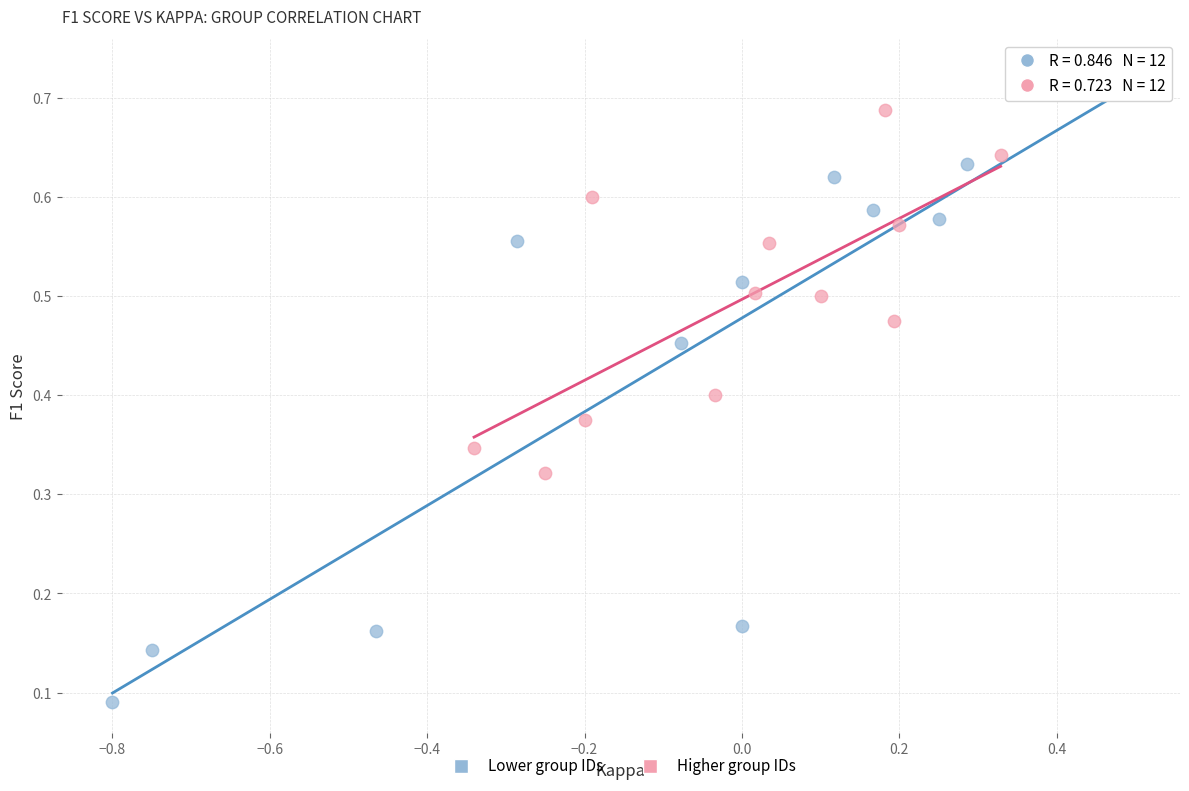

Which series contains the highest Y value?

Lower group IDs